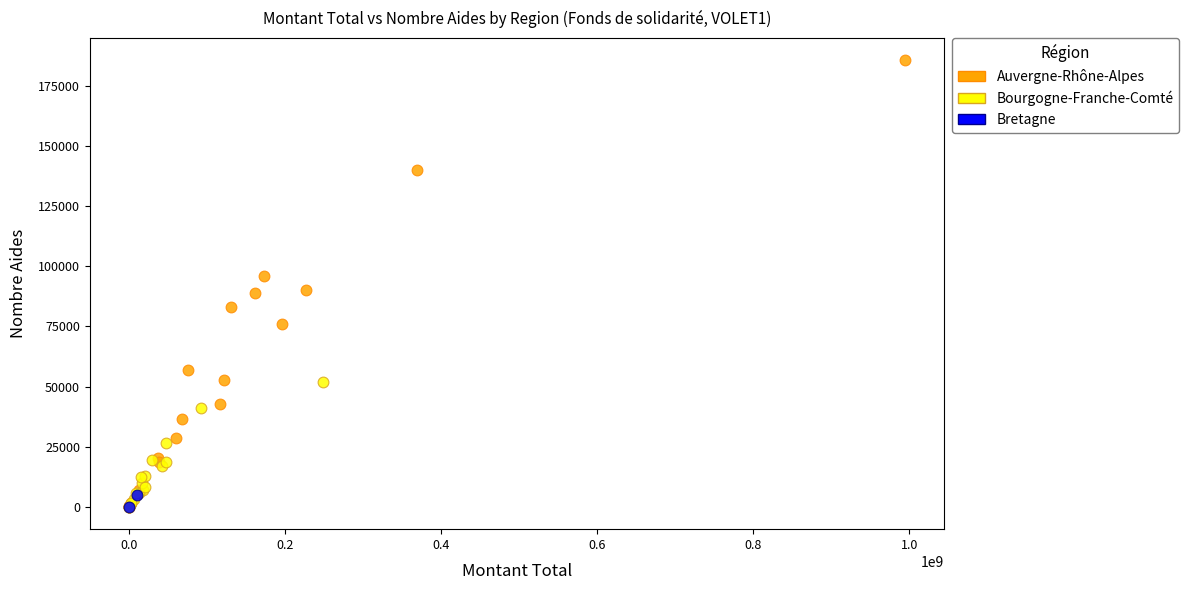

What are all the series names shown in the legend?

Auvergne-Rhône-Alpes, Bourgogne-Franche-Comté, Bretagne